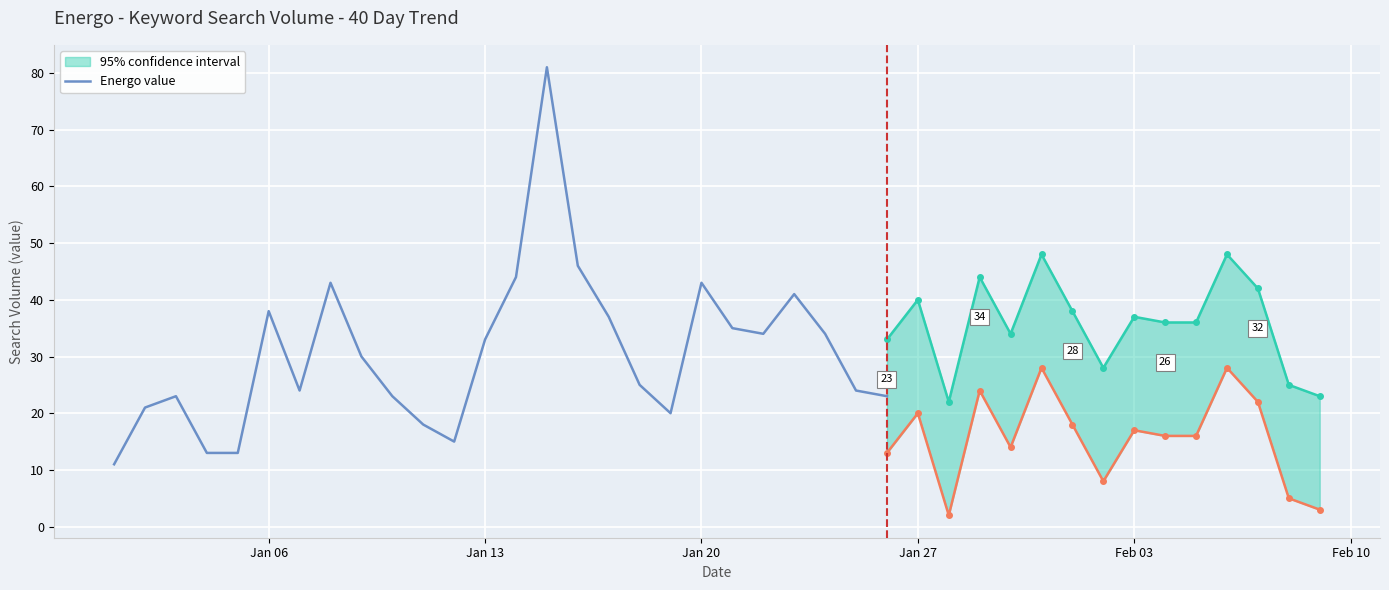

What is the difference between the maximum and second lowest values?

68